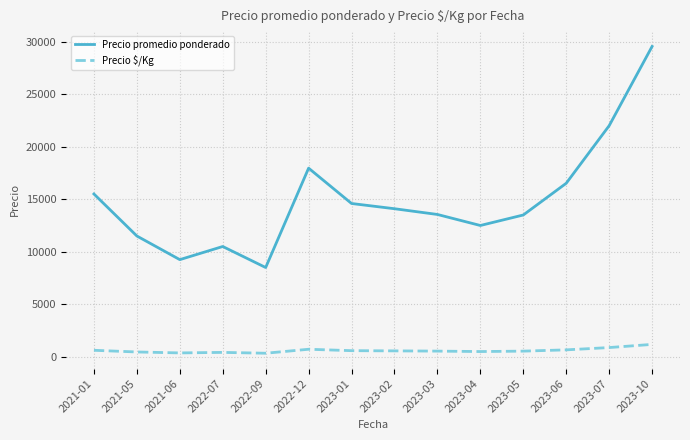

The value of Precio promedio ponderado at 2023-10 is 29544.2. True or false?

True